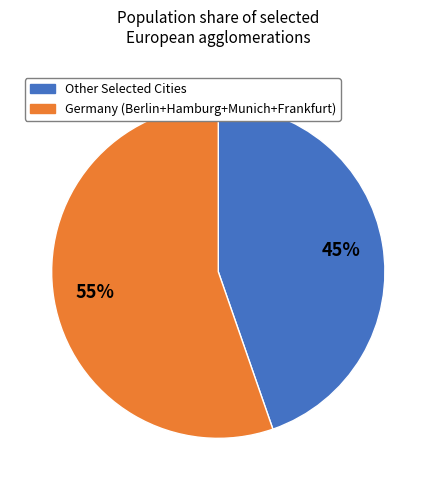

To the nearest percent, what is the average slice percentage?

50%